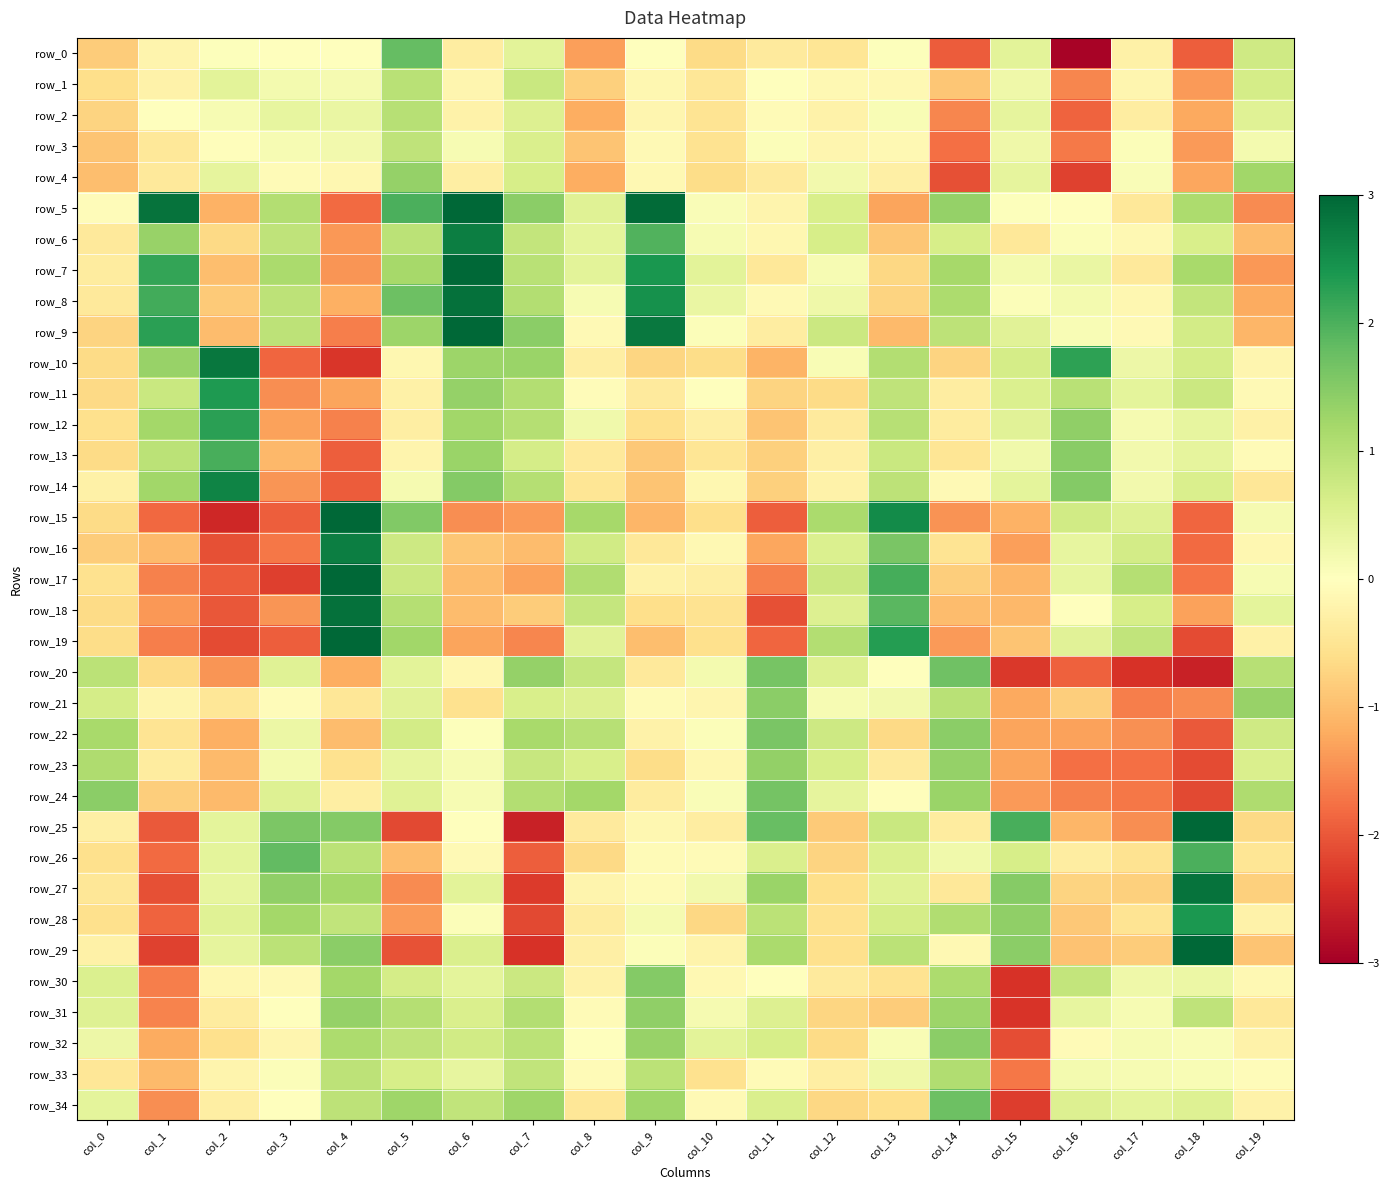

What is the total value across all series at col_1?

-12.0